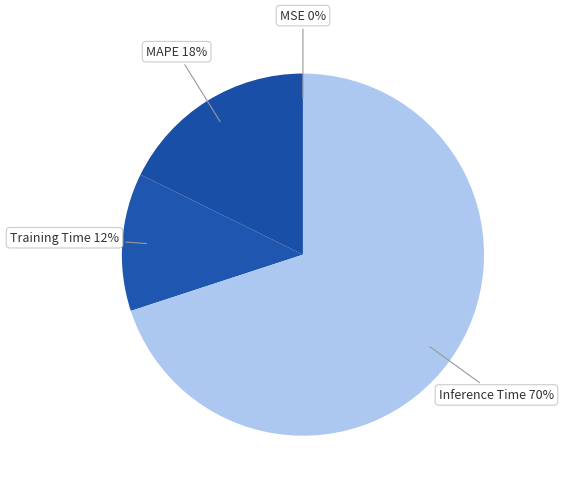

Between MAPE and Inference Time, which is larger?

Inference Time